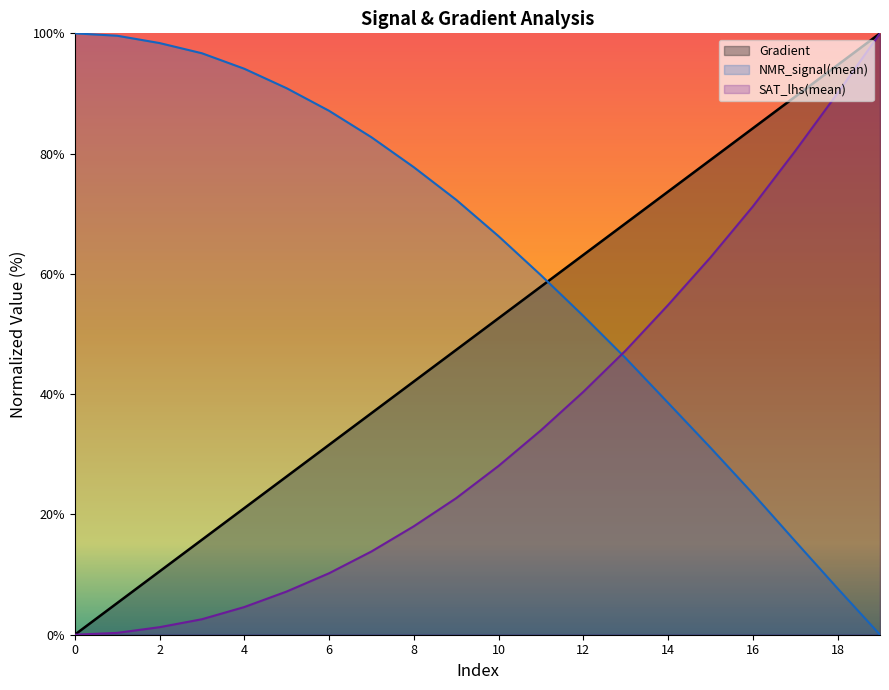

True or false: SAT_lhs(mean) and Gradient intersect in this chart.

False